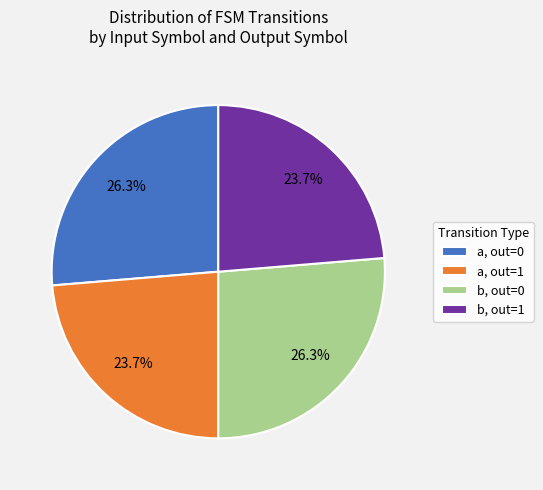

How many segments does this pie chart have?

4